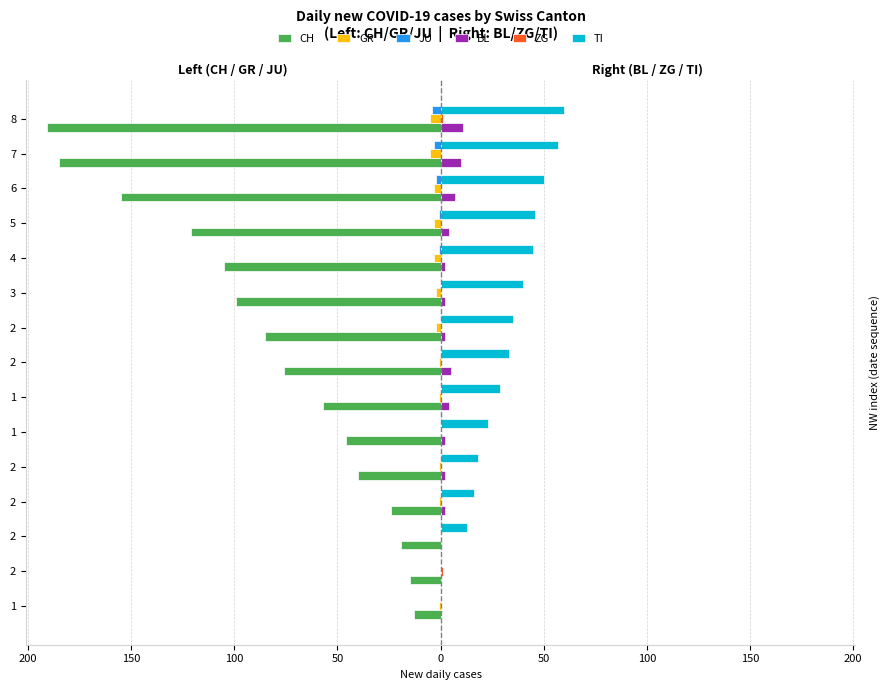

Count the number of categories in the chart.

15